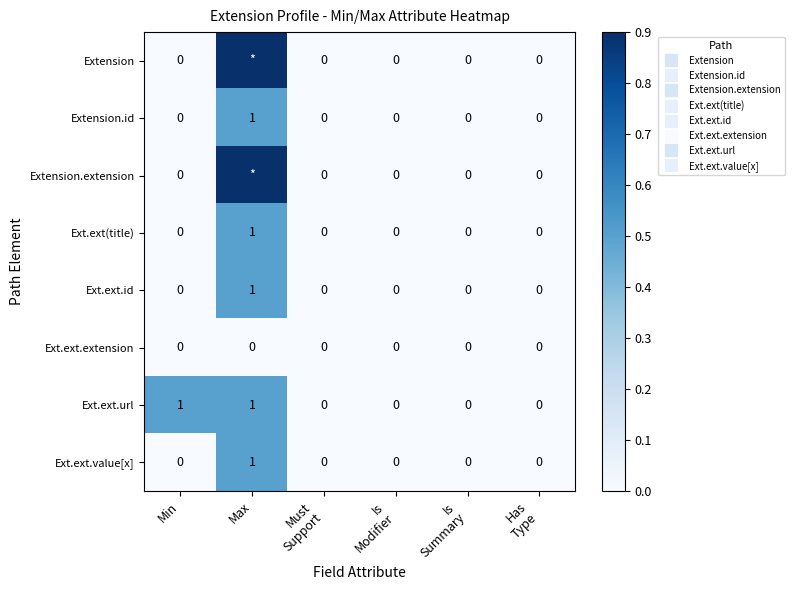

Which series has the largest total across all categories?

Extension